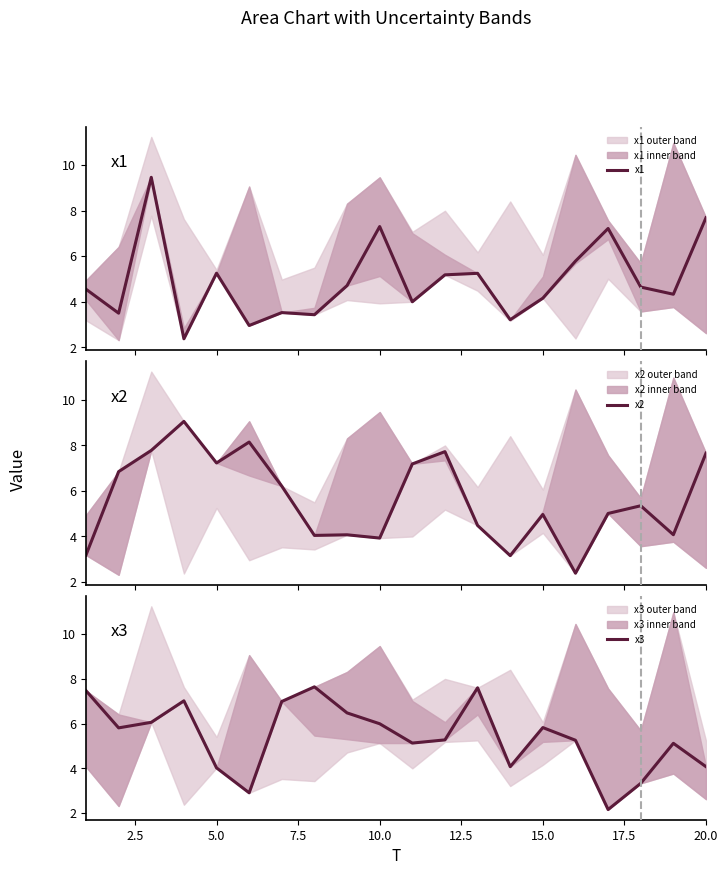

What is the minimum value for x1?

2.4